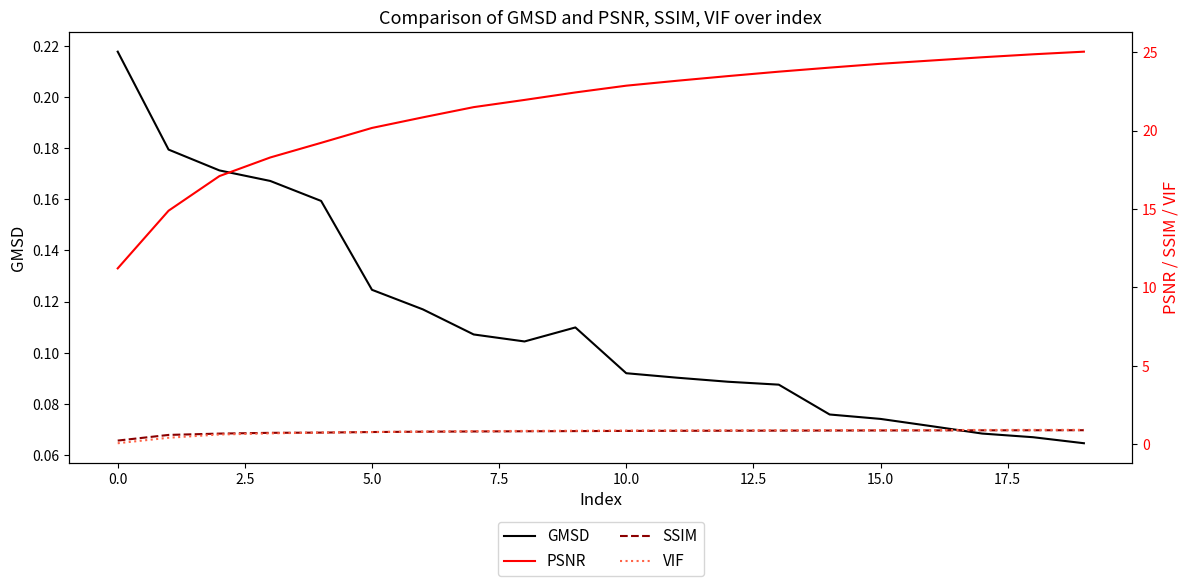

How many lines are shown in the chart?

4